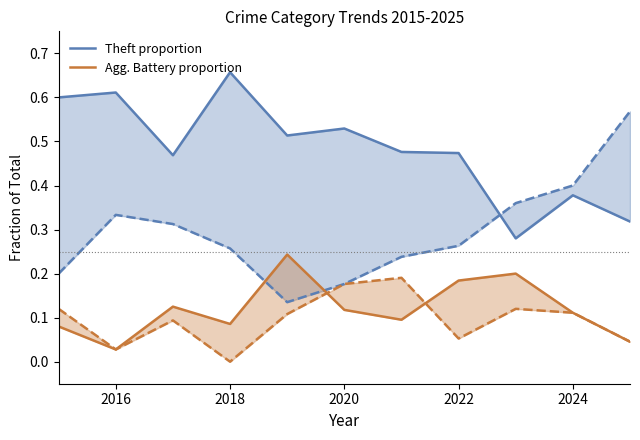

True or false: Agg. Battery proportion and Theft proportion intersect in this chart.

False